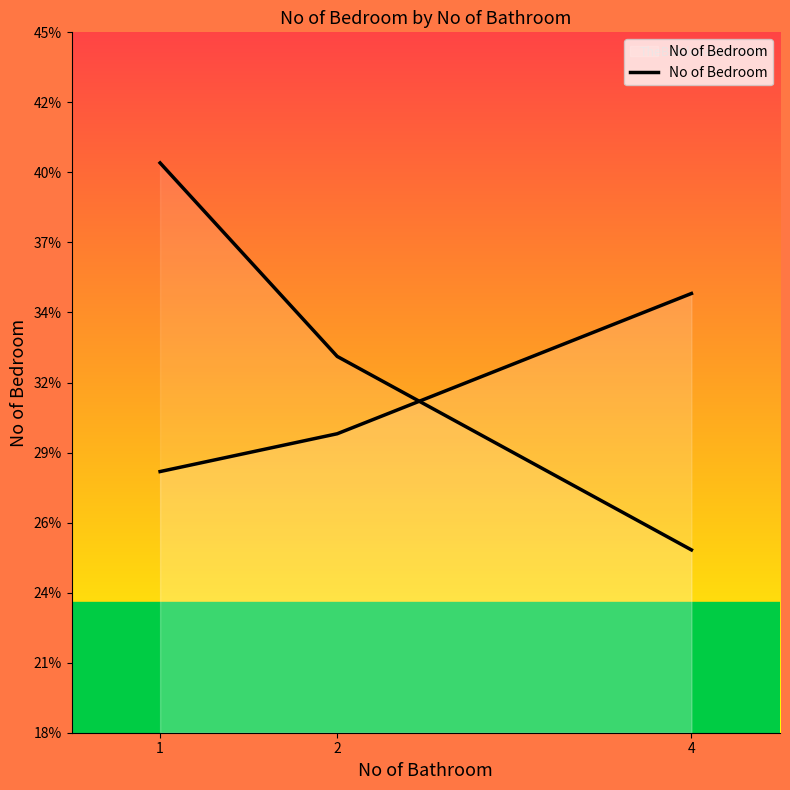

Reading left to right, what are all the values shown in this chart?

1=2.8	2=3.0	4=3.5